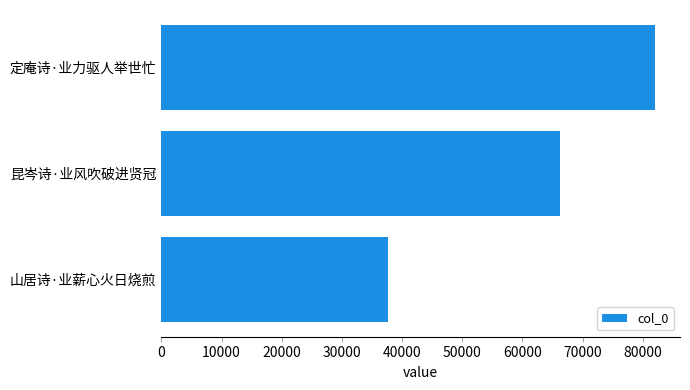

At which label is the value closest to 59899?

昆岑诗·业风吹破进贤冠